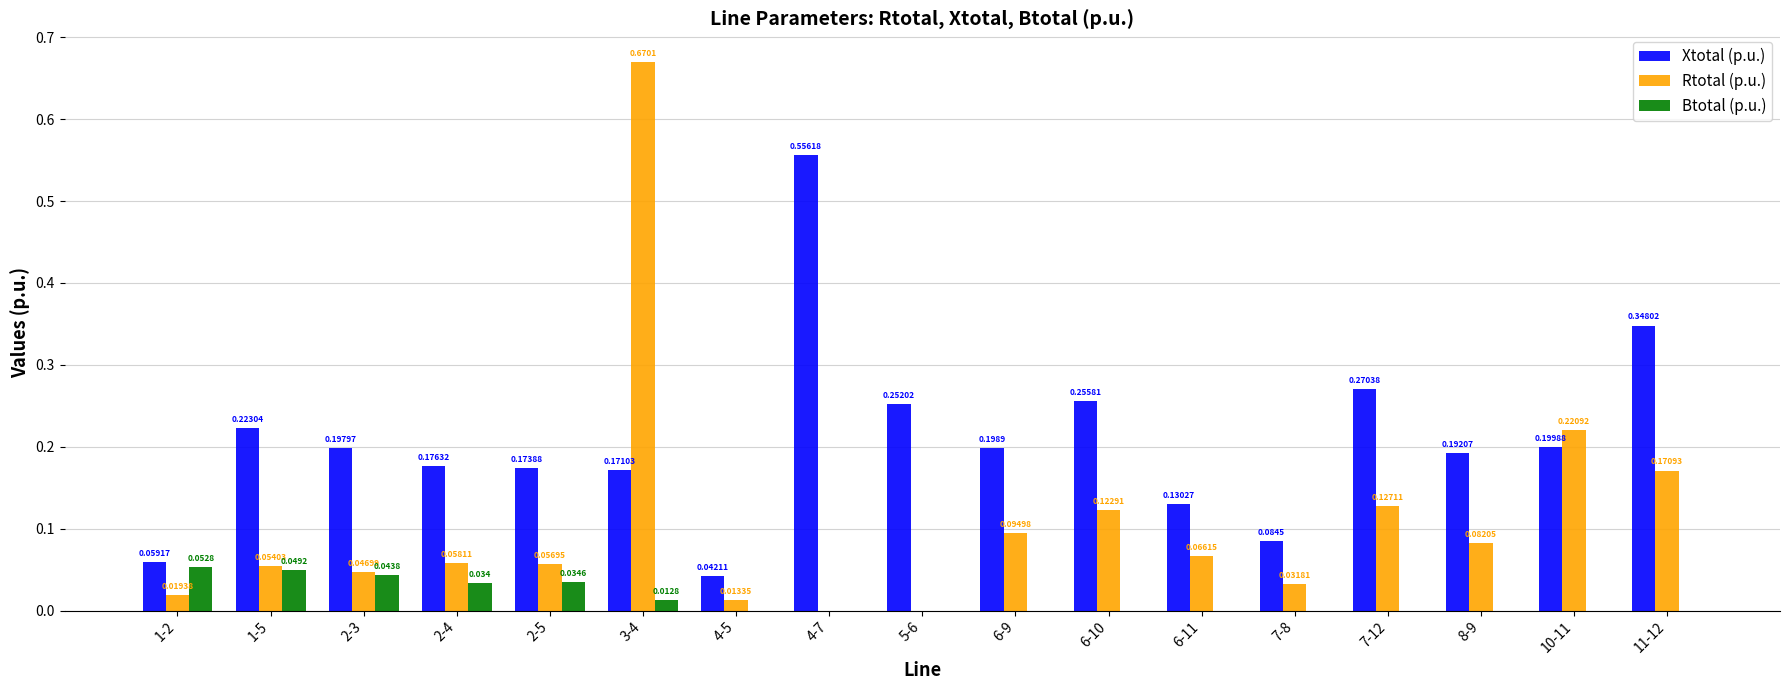

Which series changed the most between 4-7 and 7-12?

Xtotal (p.u.)